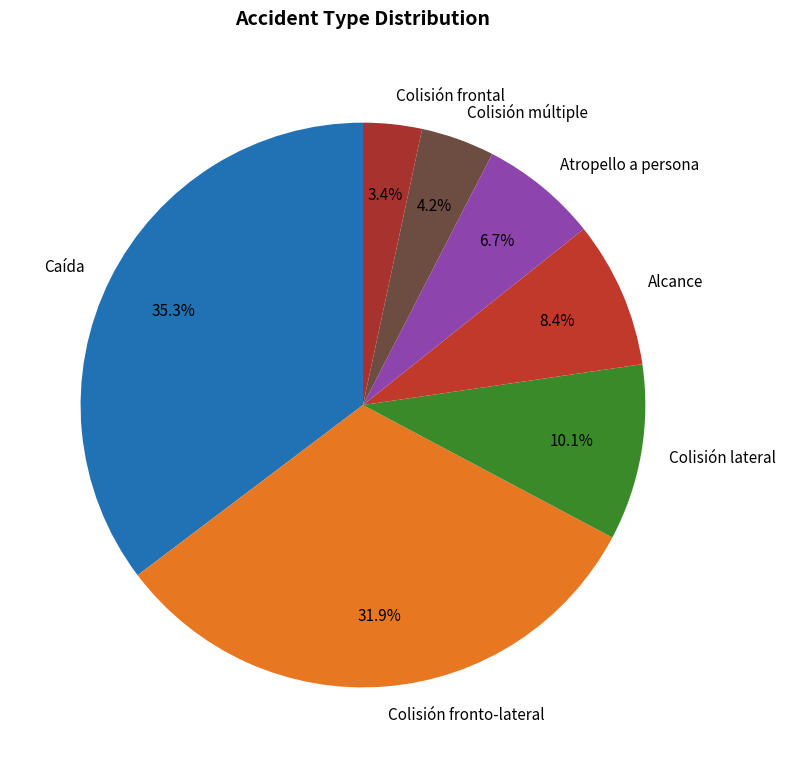

How many segments does this pie chart have?

7